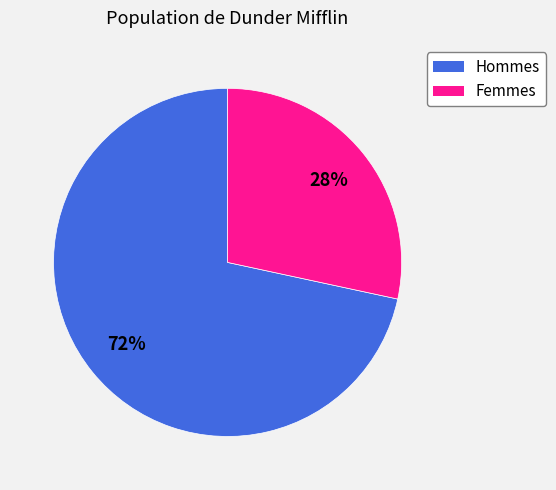

Is there a majority slice in this chart?

Yes